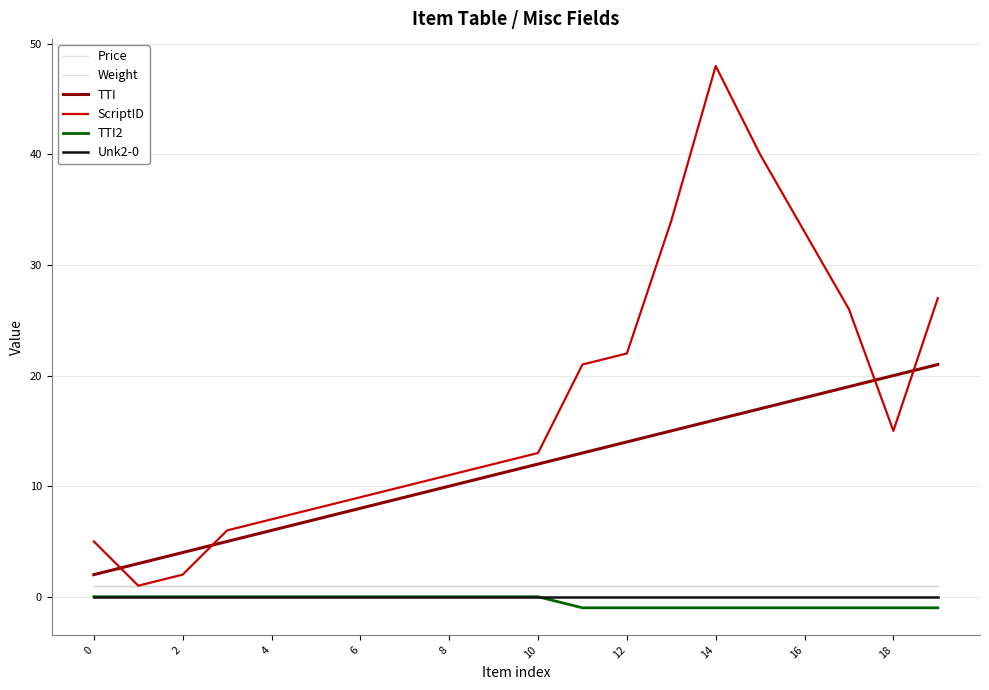

True or false: Price and Unk2-0 intersect in this chart.

False